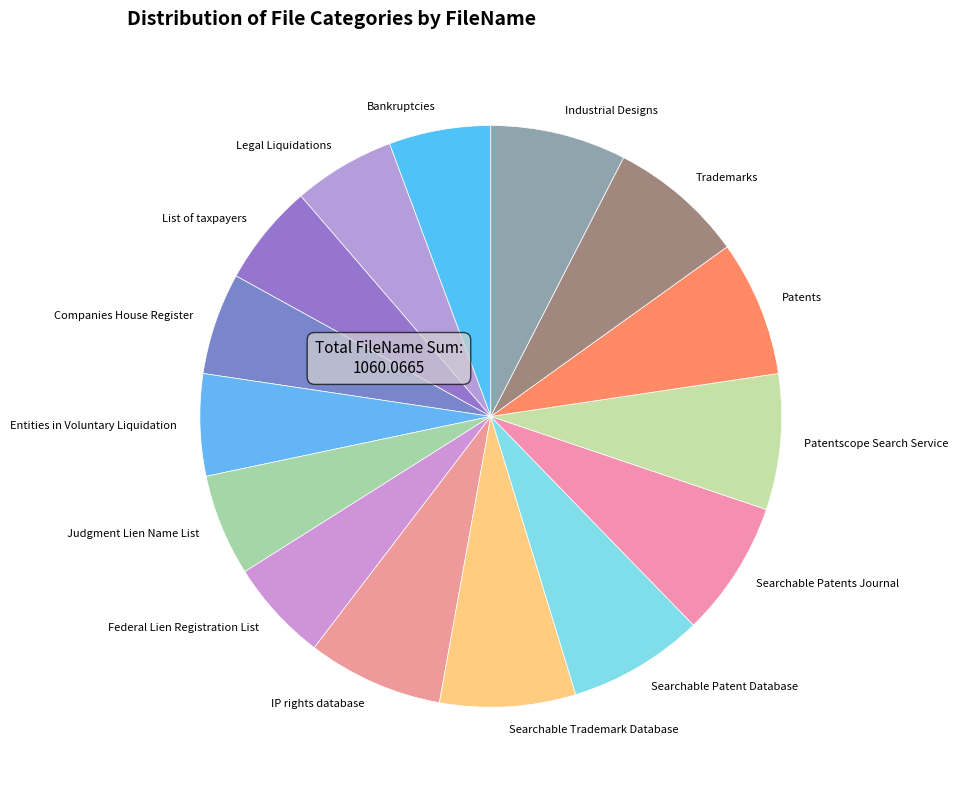

Does Searchable Patents Journal account for over 50% of the chart?

No